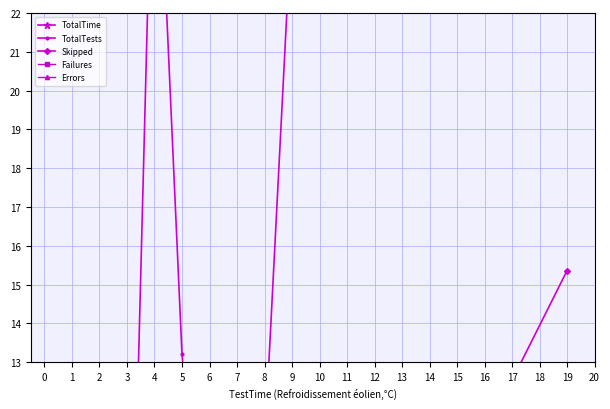

Between 5 and 6, which series saw the biggest shift?

TotalTests